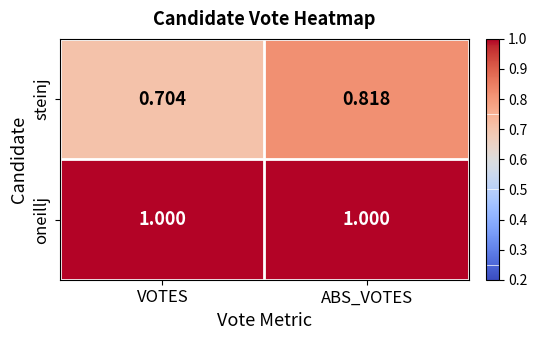

At which label does steinj reach its peak?

ABS_VOTES